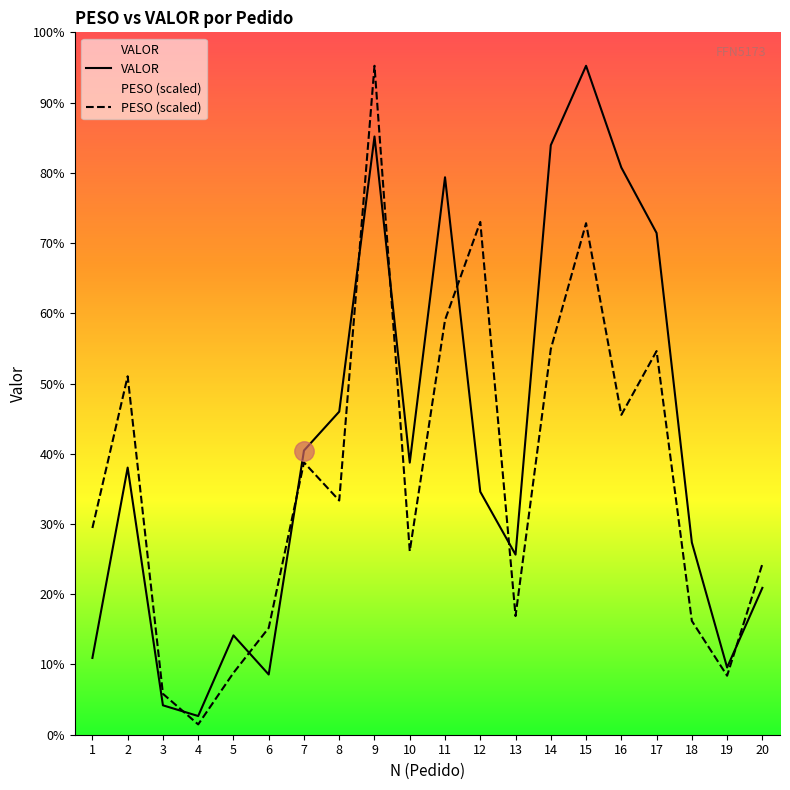

At which category does the chart reach its peak across all series?

9